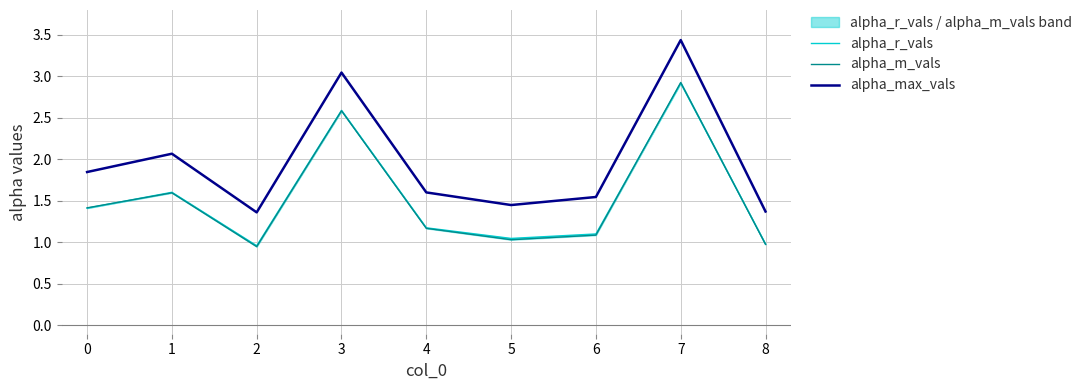

What is the difference between the maximum and minimum values in the alpha_m_vals series?

2.0